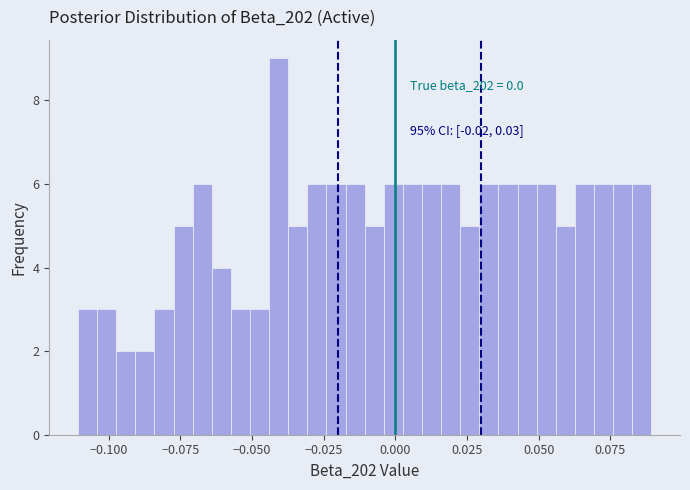

Read against the x-axis, roughly where is the centre of the tallest bar?

-0.040